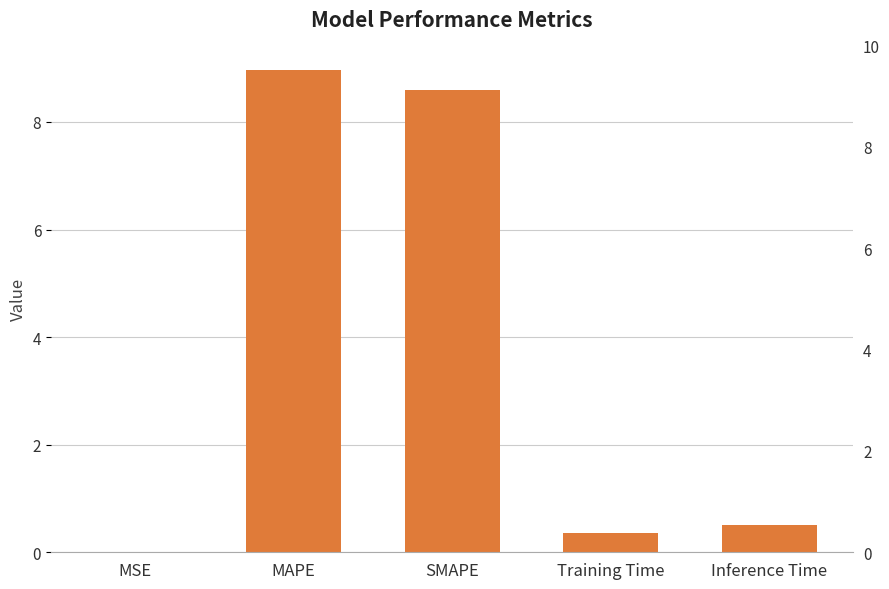

The value at SMAPE is 12.8. True or false?

False